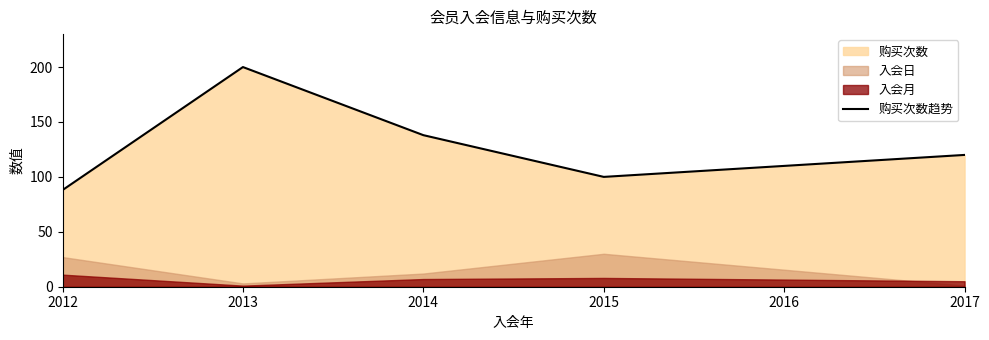

How many data points does each series have?

5